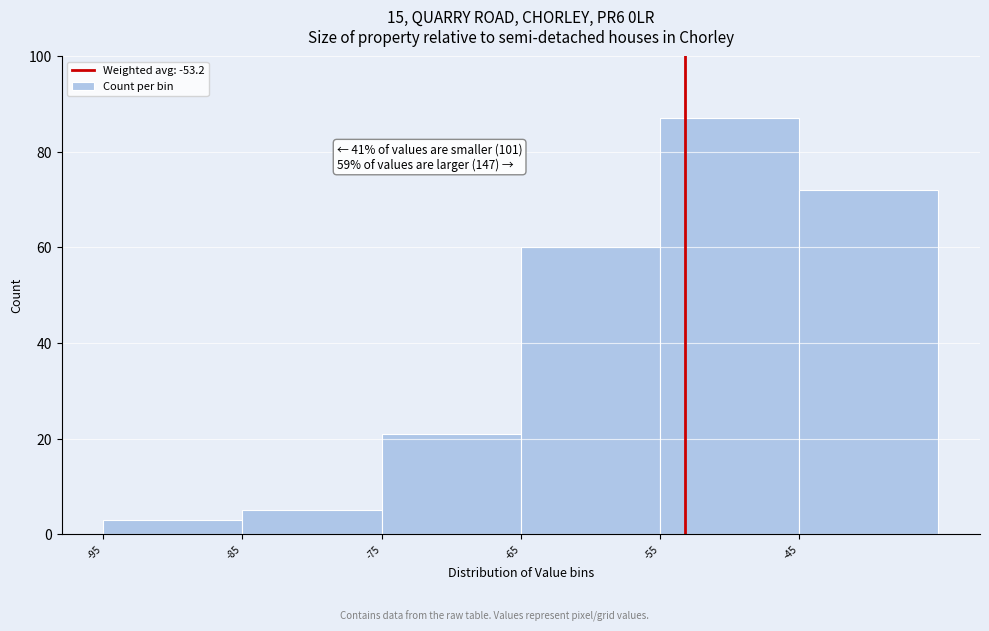

Which range on the x-axis has the tallest bar?

-55 to -45